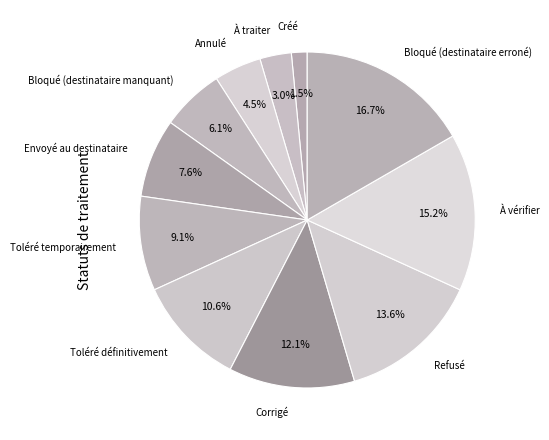

How many slices are in this pie chart?

11